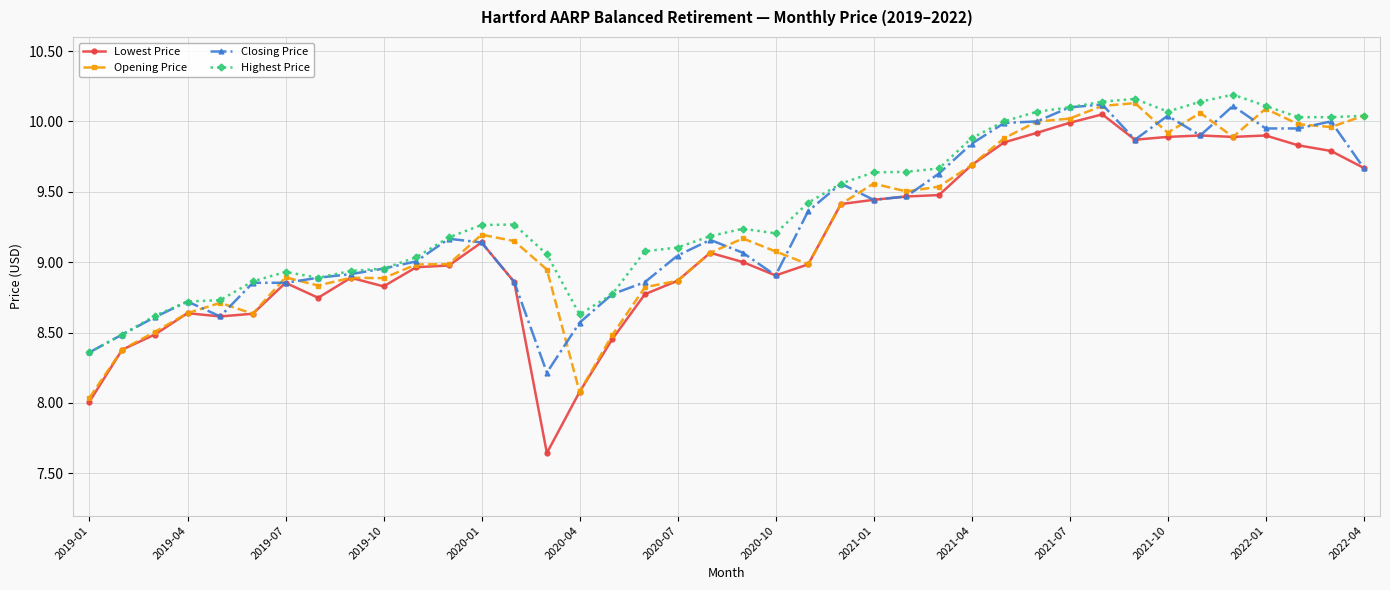

True or false: Highest Price has more than 0 points higher than both neighbors.

True